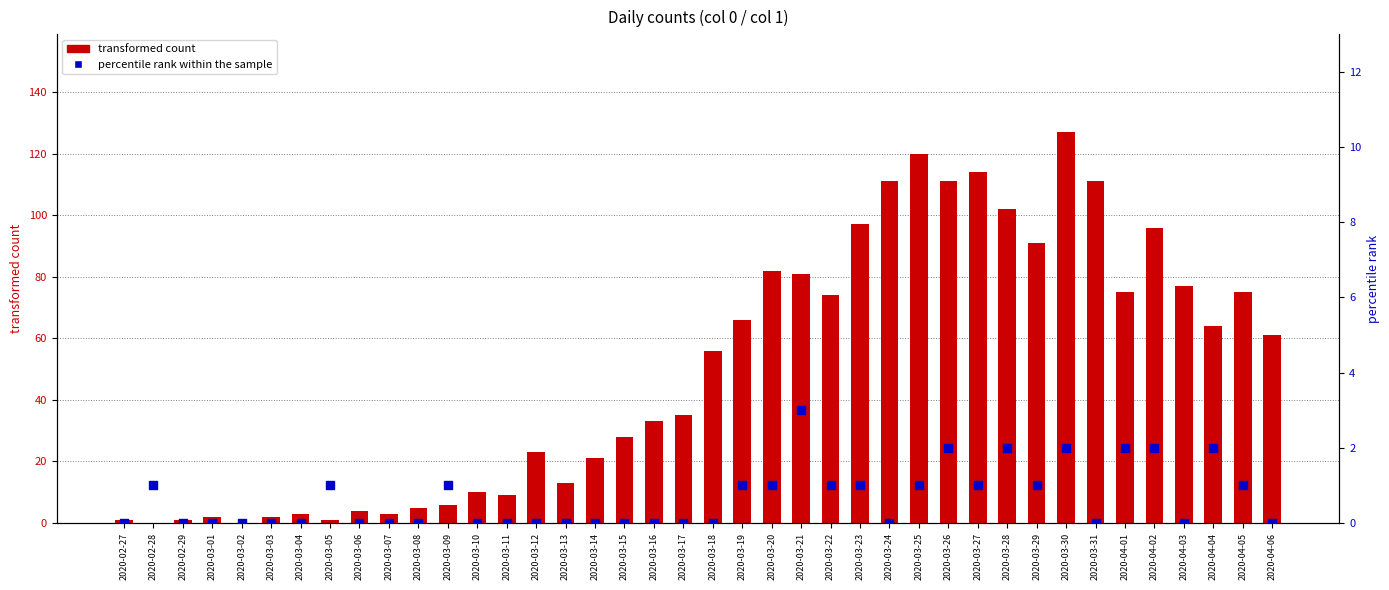

Which series reaches the minimum Y coordinate?

transformed count